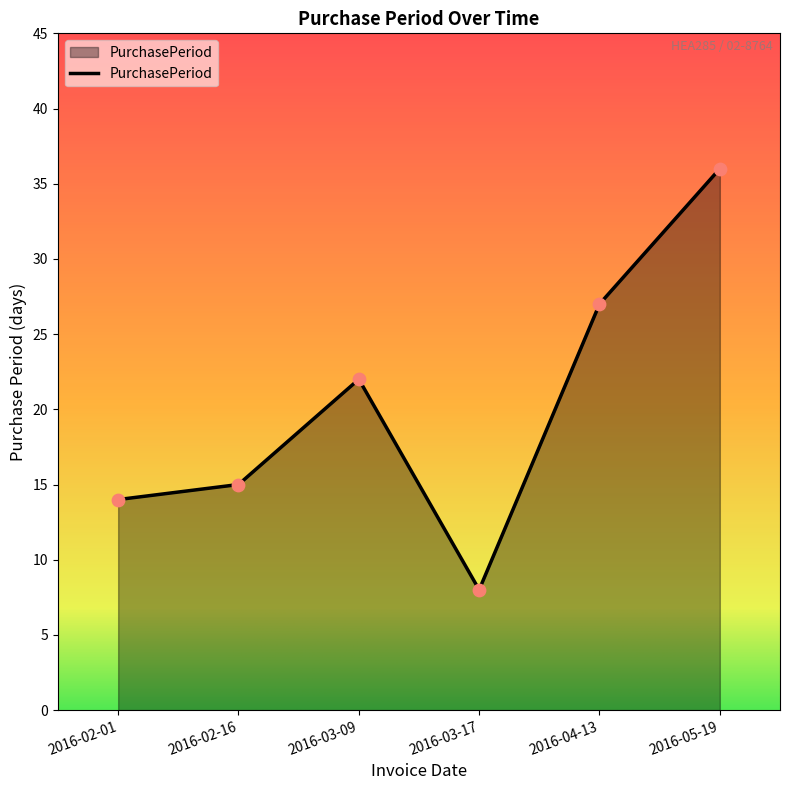

Approximately how many times larger is the value at 2016-02-16 compared to 2016-02-01?

1.1